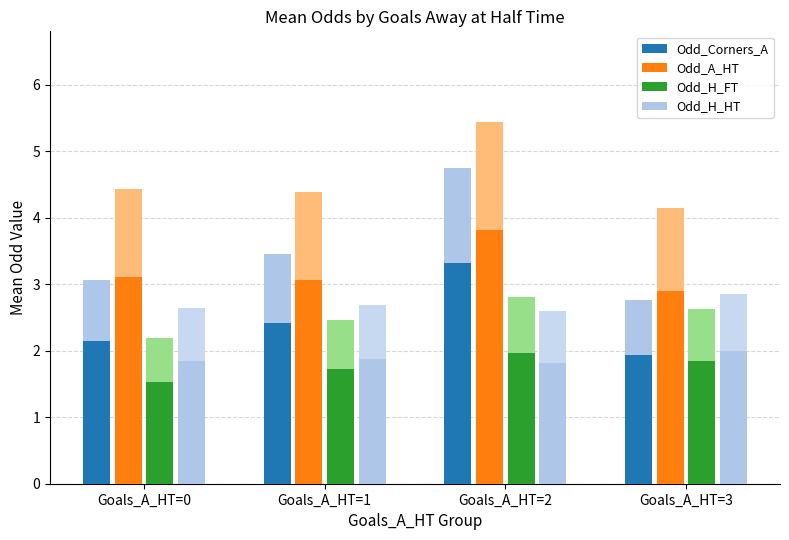

How many bars are there in each group?

4